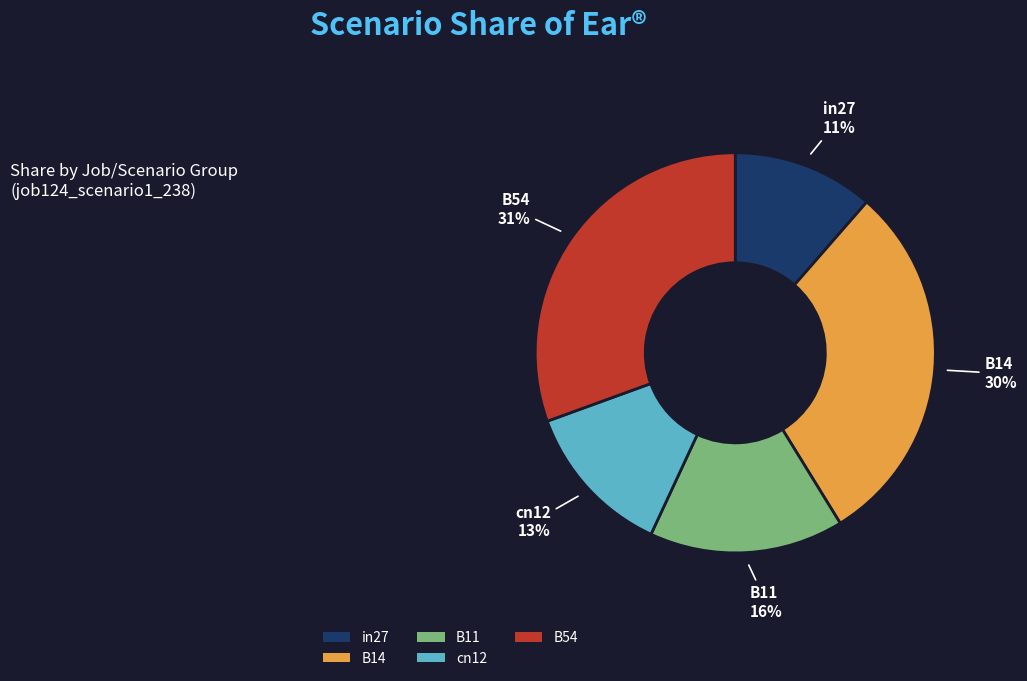

To the nearest percent, what portion does cn12 represent?

13%